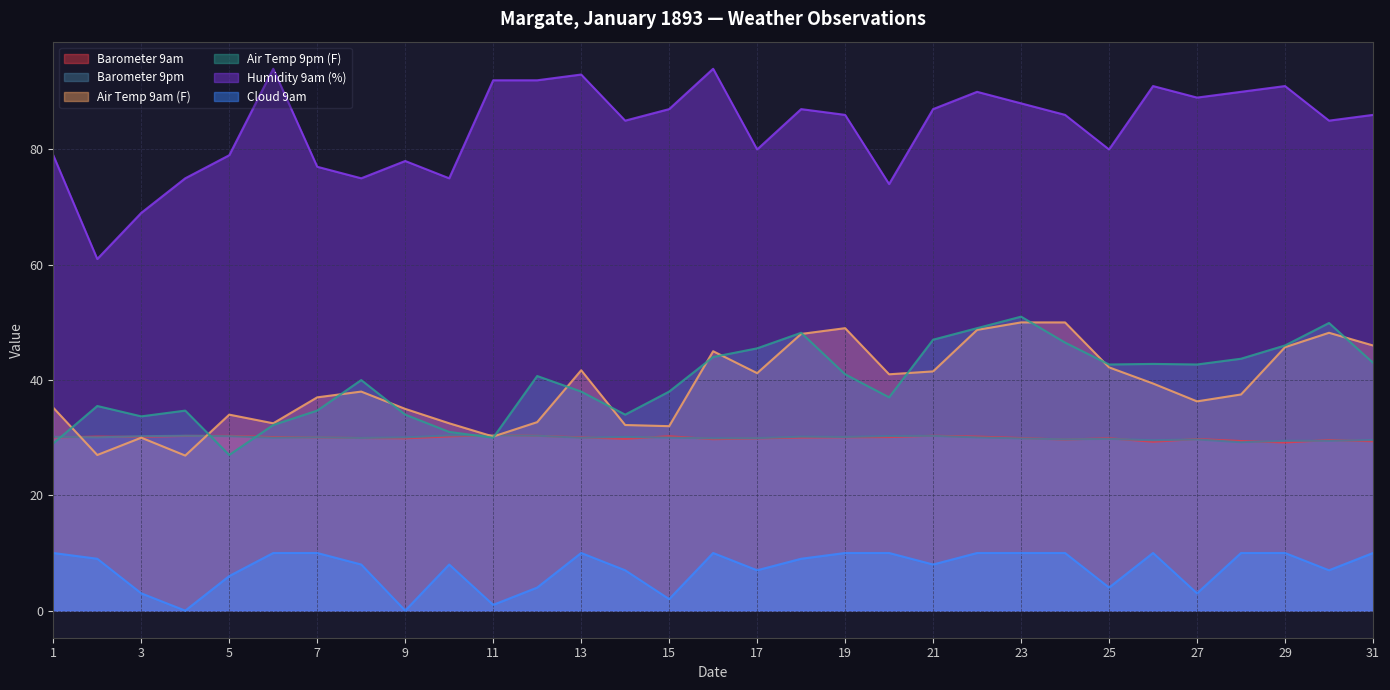

What is the value of the Barometer 9pm point at the 20th from the left?

30.3